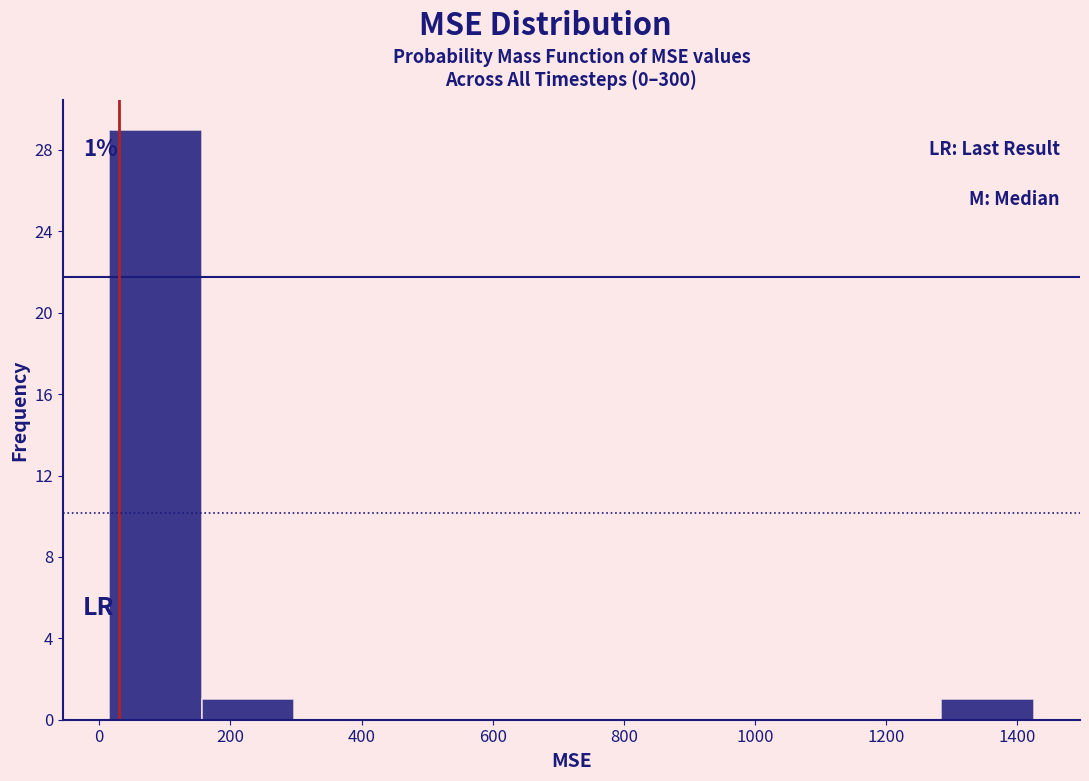

Which range on the x-axis has the tallest bar?

20 to 160